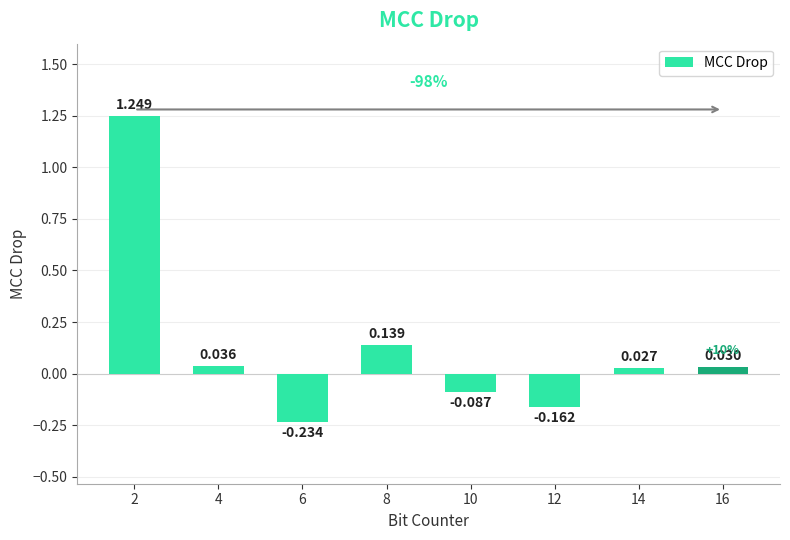

How many series are shown in this chart?

1